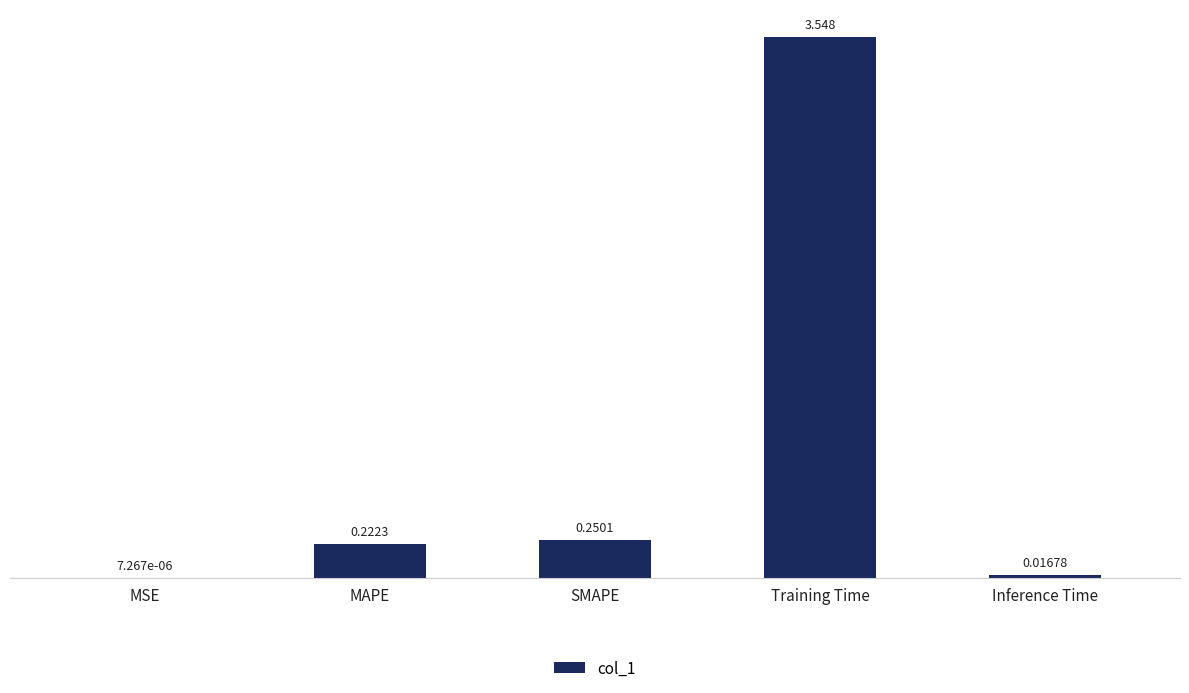

Where is the data nearest to the value 1?

SMAPE